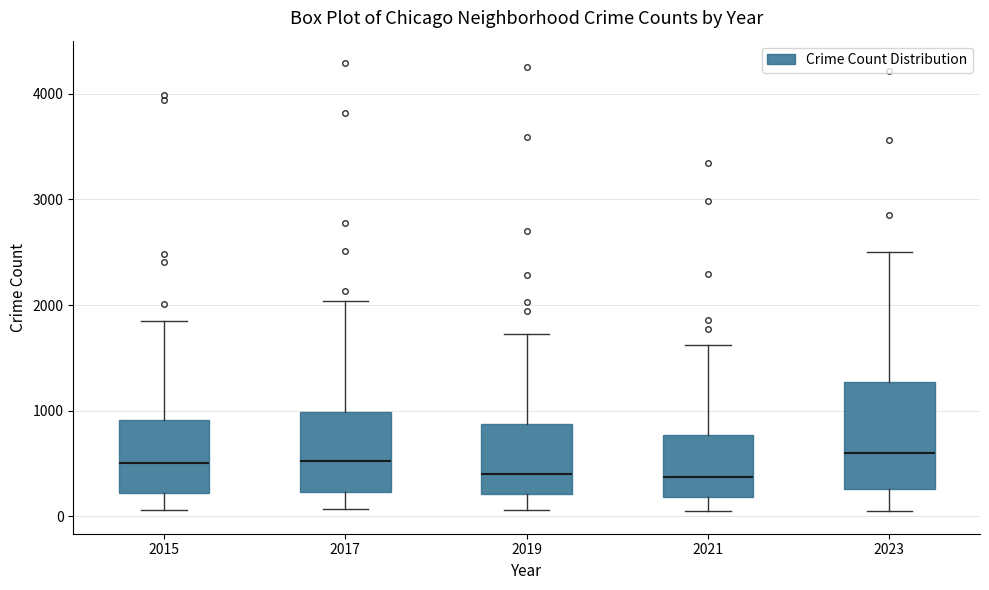

Where does the median line of the box at x = 2017 sit on the y-axis? The values are not printed on the chart, so give them approximately, as read against the axis.

500